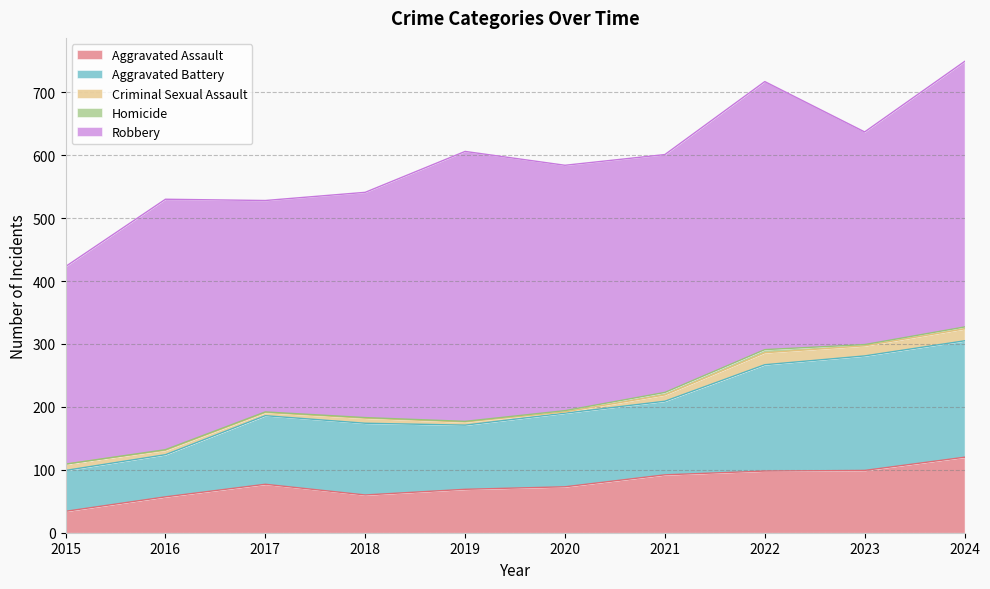

True or false: Aggravated Assault and Homicide cross at least once.

False